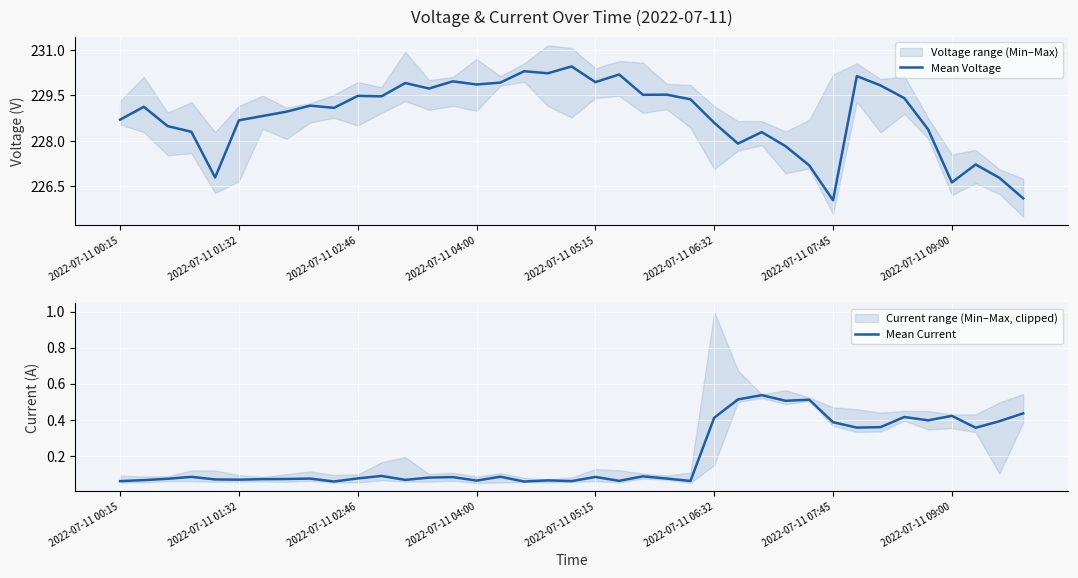

How many lines are shown in the chart?

2